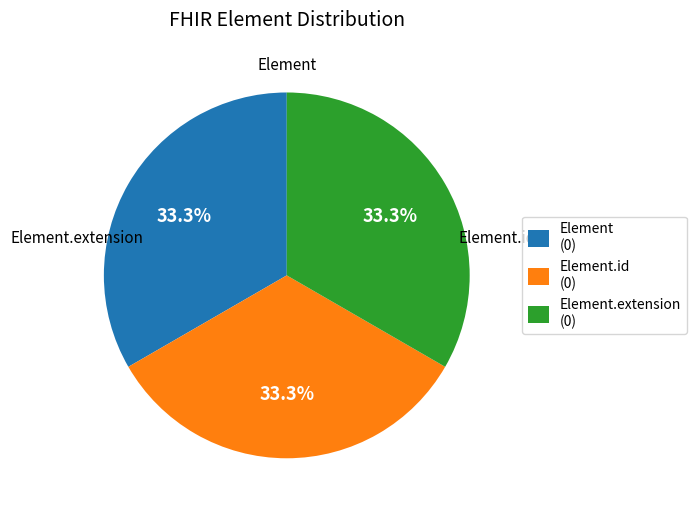

Approximately how many times larger is the value at Element (0) compared to Element.id (0)?

1.0